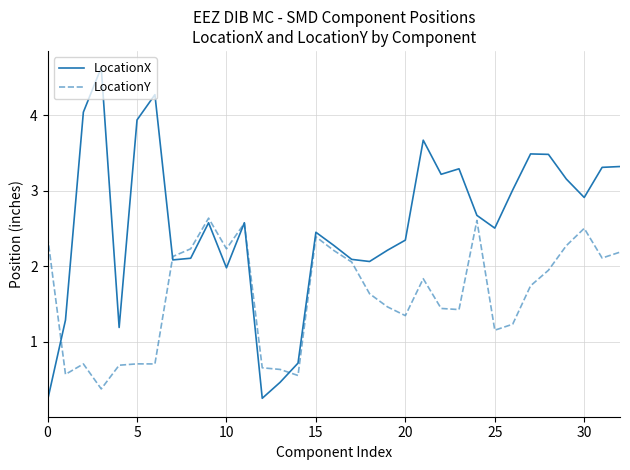

What is the maximum value shown in the chart?

4.6